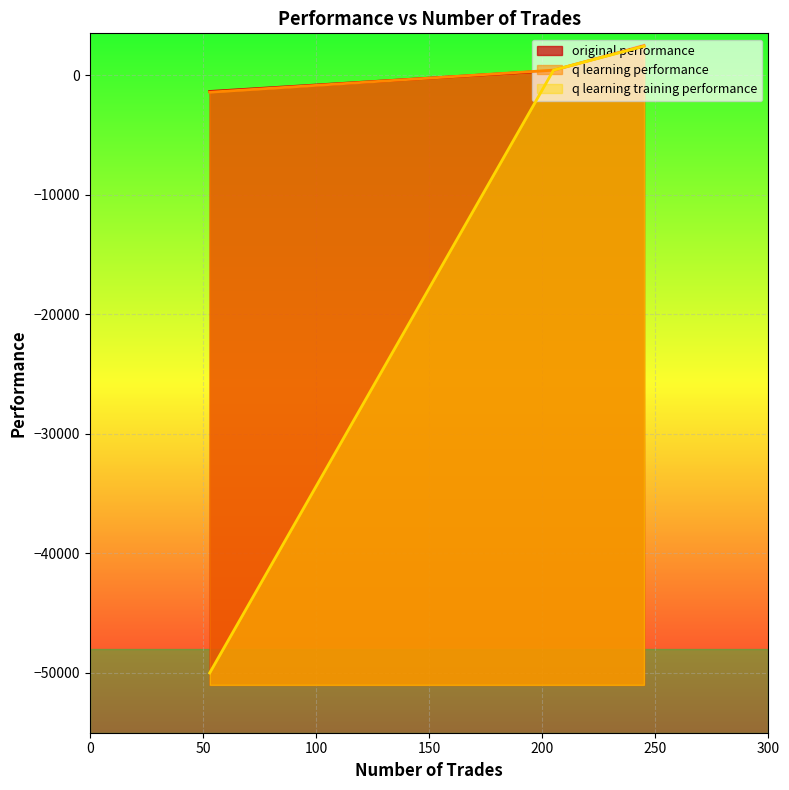

Which series has the widest spread of values?

q learning training performance